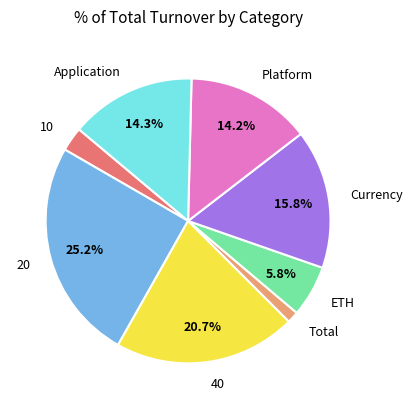

Does Platform represent more than half of the total?

No